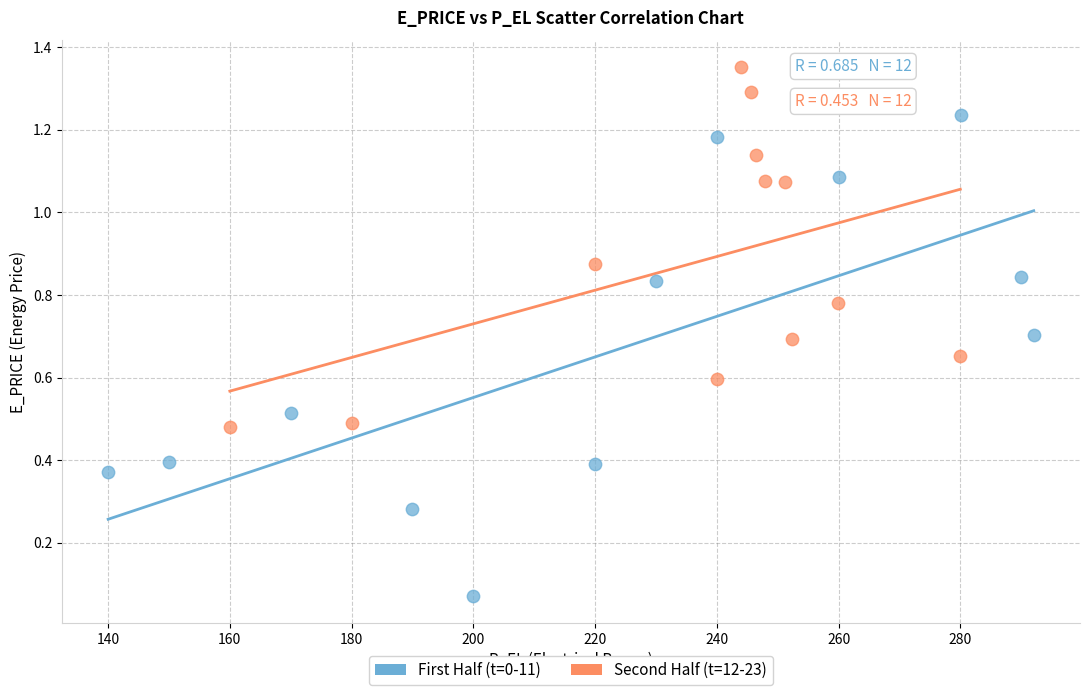

What are all the series names shown in the legend?

First Half (t=0-11), Second Half (t=12-23)